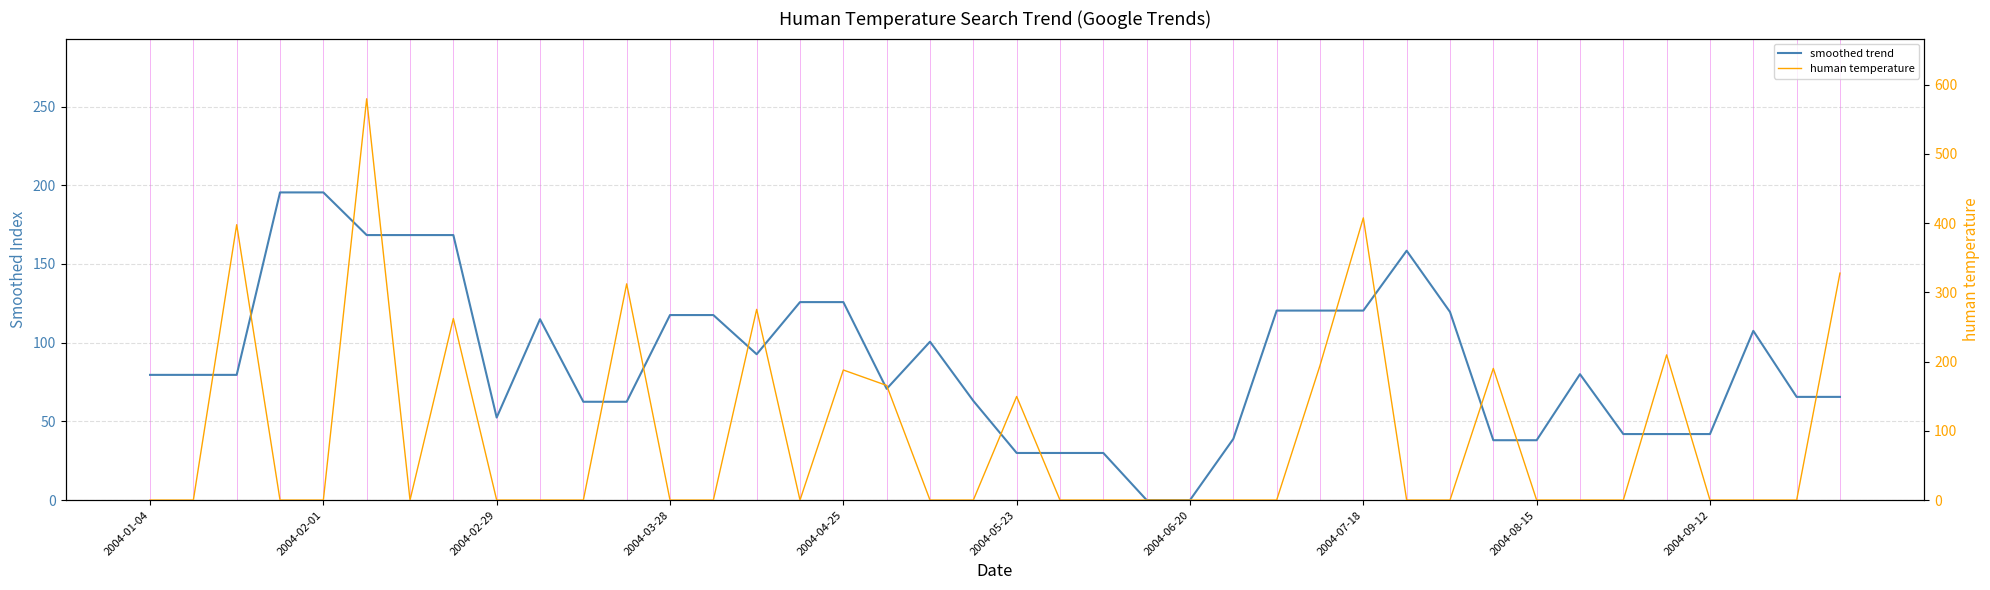

At how many categories does at least one series exceed 112?

23